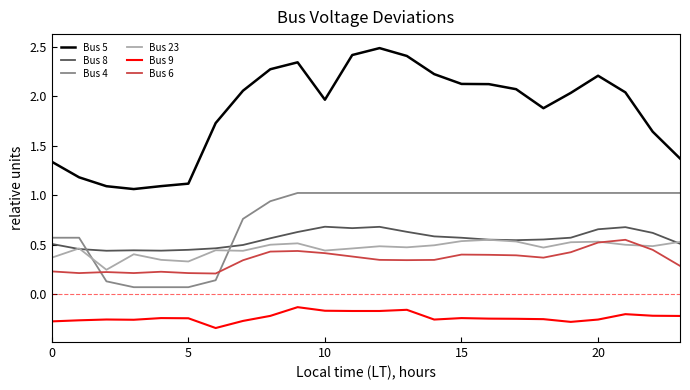

What is the greatest value displayed?

2.5